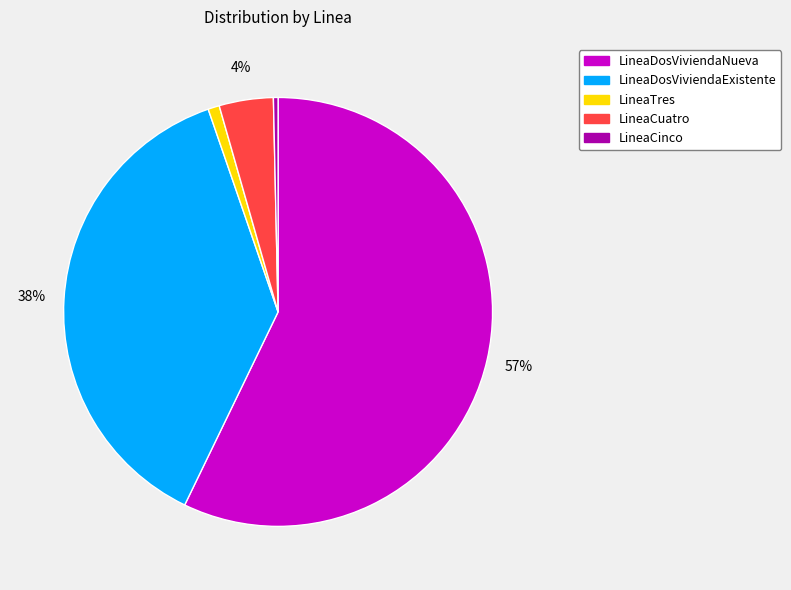

What is the ratio of the value at LineaCuatro to the value at LineaCinco?

11.7